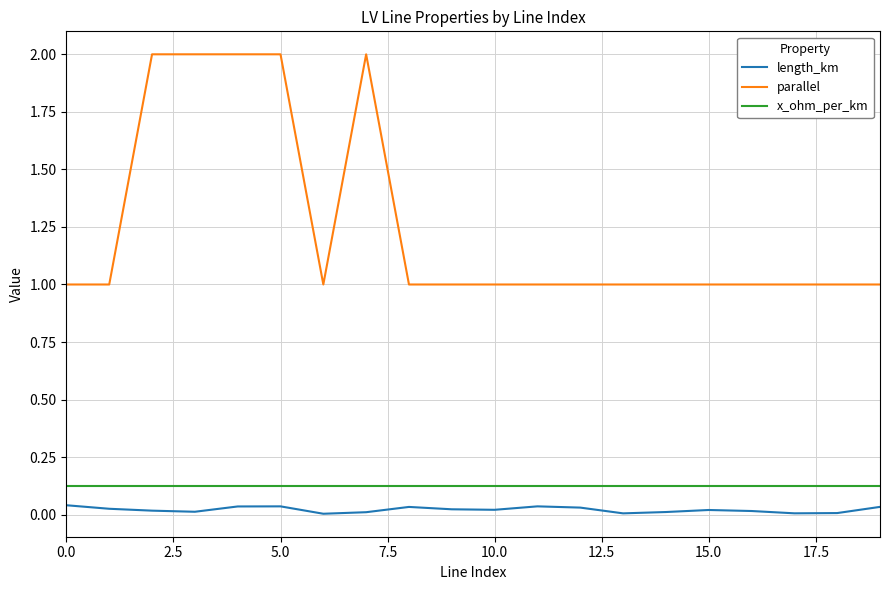

What is the difference between the maximum and minimum values in the parallel series?

1.0